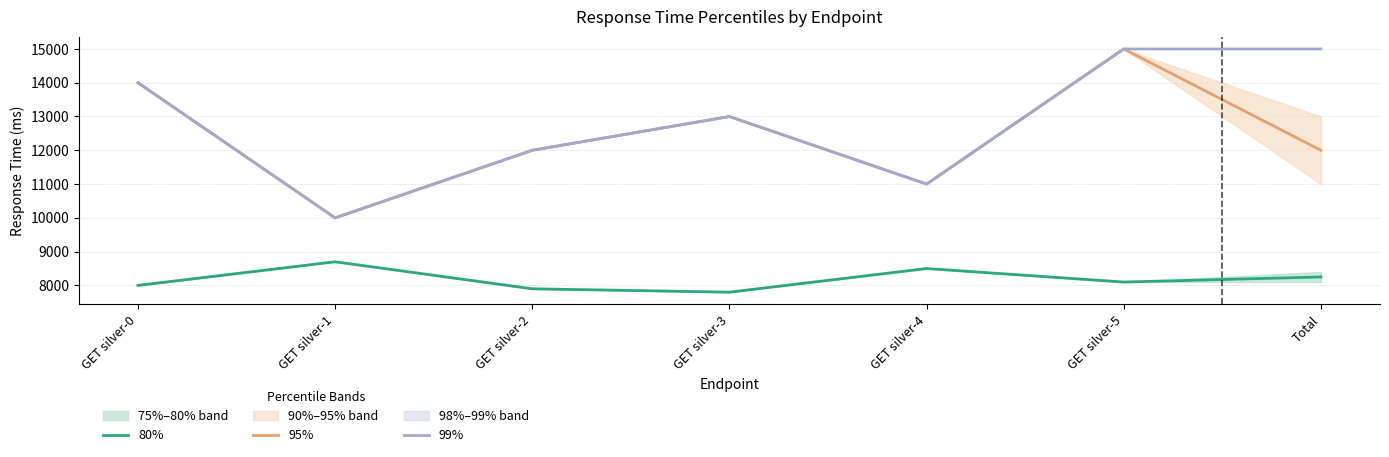

Reading right to left, extract all data points from this chart.

80%: Total=8250	GET silver-5=8100	GET silver-4=8500	GET silver-3=7800	GET silver-2=7900	GET silver-1=8700	GET silver-0=8000
95%: Total=12000	GET silver-5=15000	GET silver-4=11000	GET silver-3=13000	GET silver-2=12000	GET silver-1=10000	GET silver-0=14000
99%: Total=15000	GET silver-5=15000	GET silver-4=11000	GET silver-3=13000	GET silver-2=12000	GET silver-1=10000	GET silver-0=14000